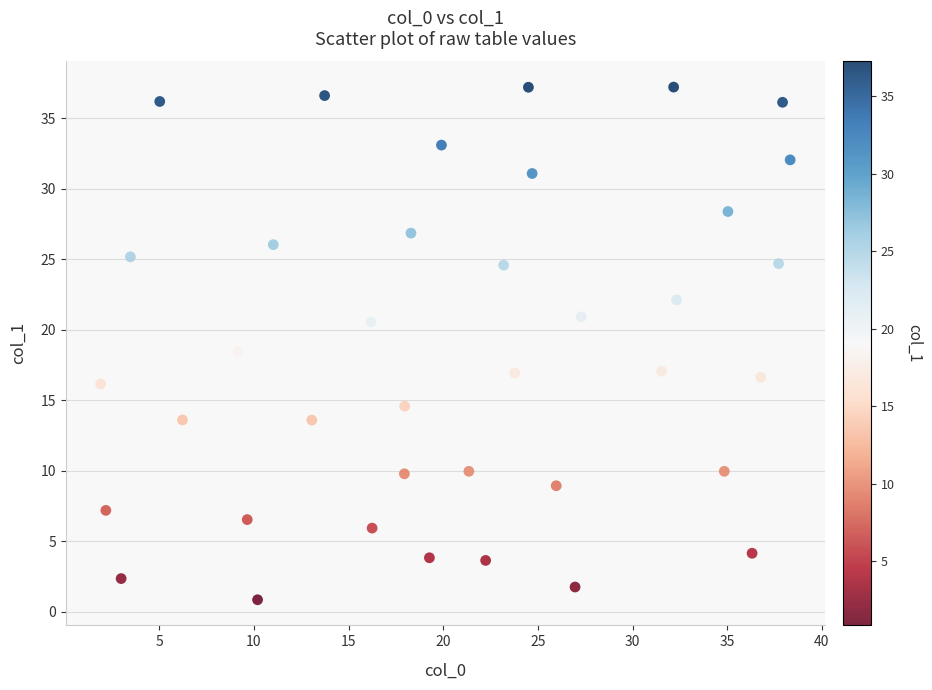

What Y value in the scatter plot is closest to 19?

18.5